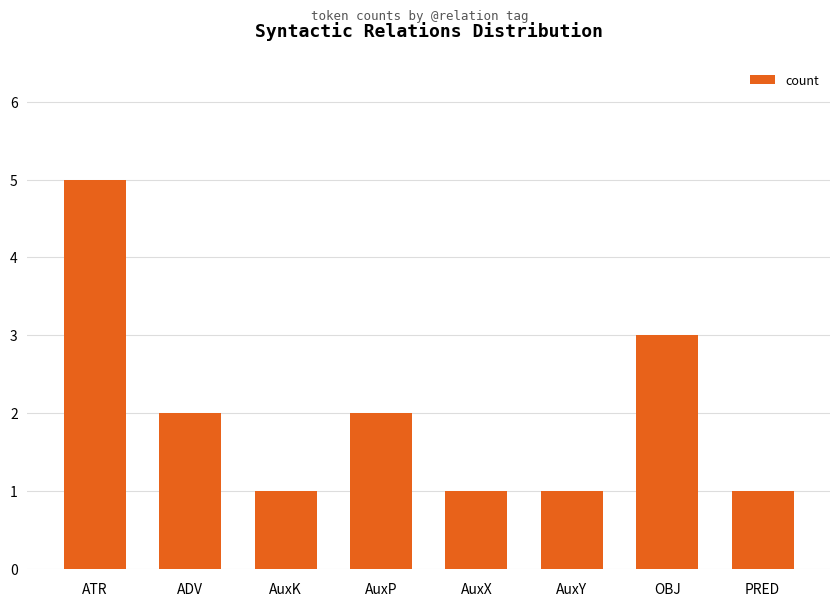

How many bars are there in total?

8